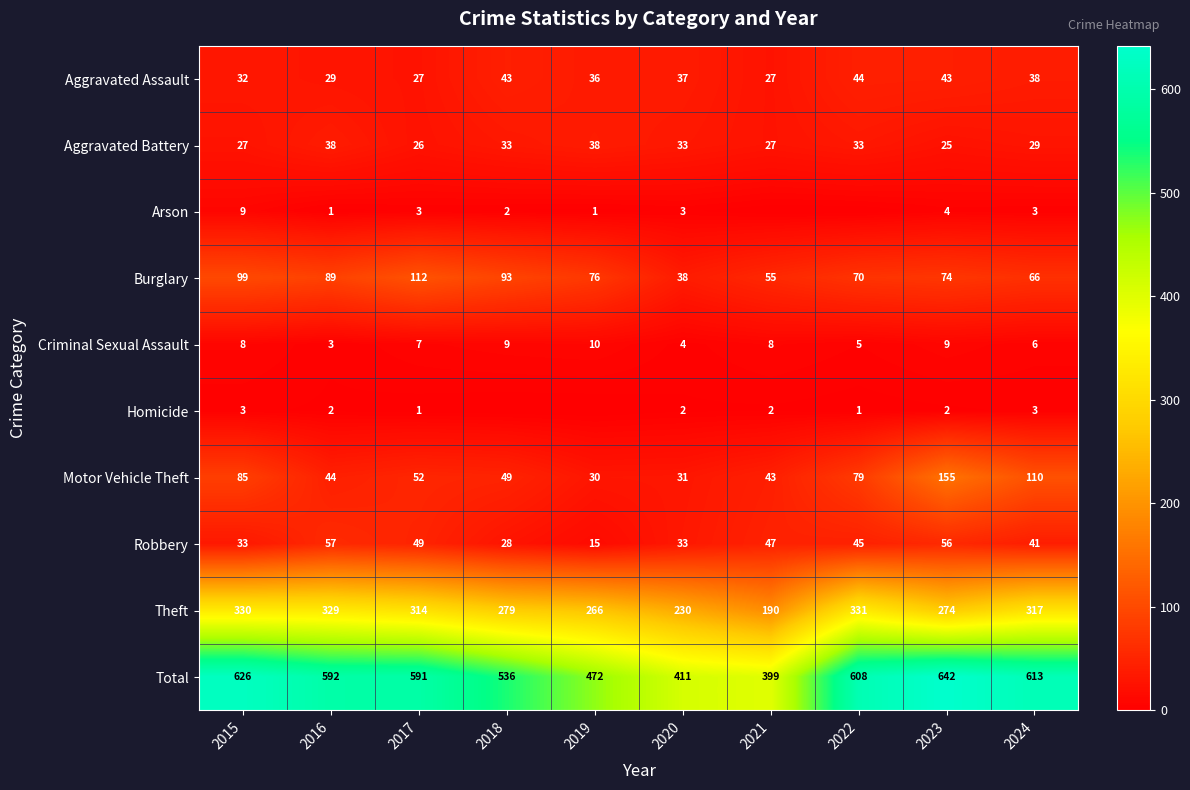

At how many categories does at least one series exceed 0?

10